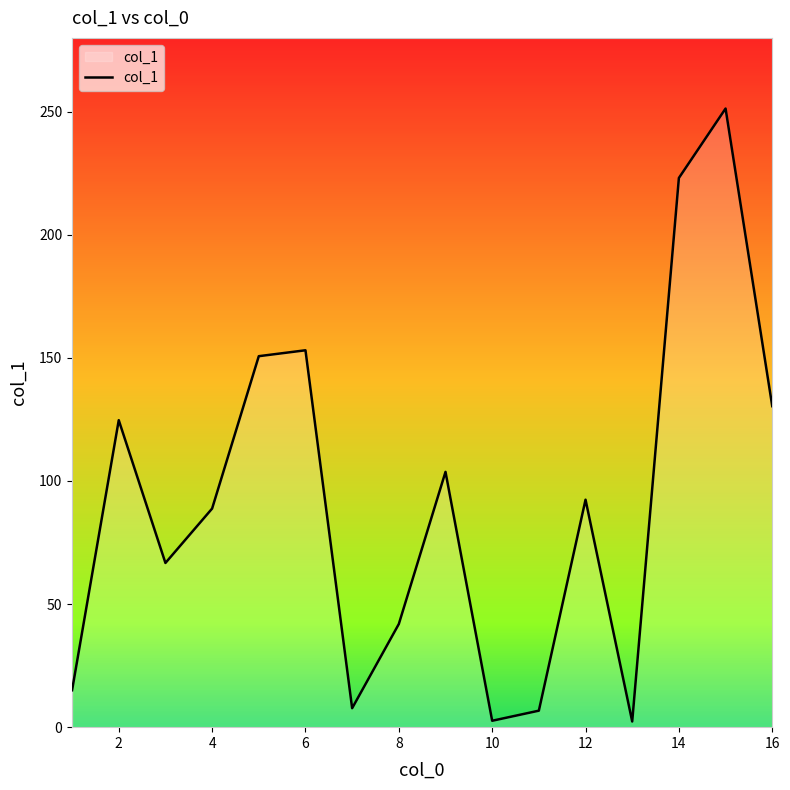

What is the greatest value displayed?

251.3